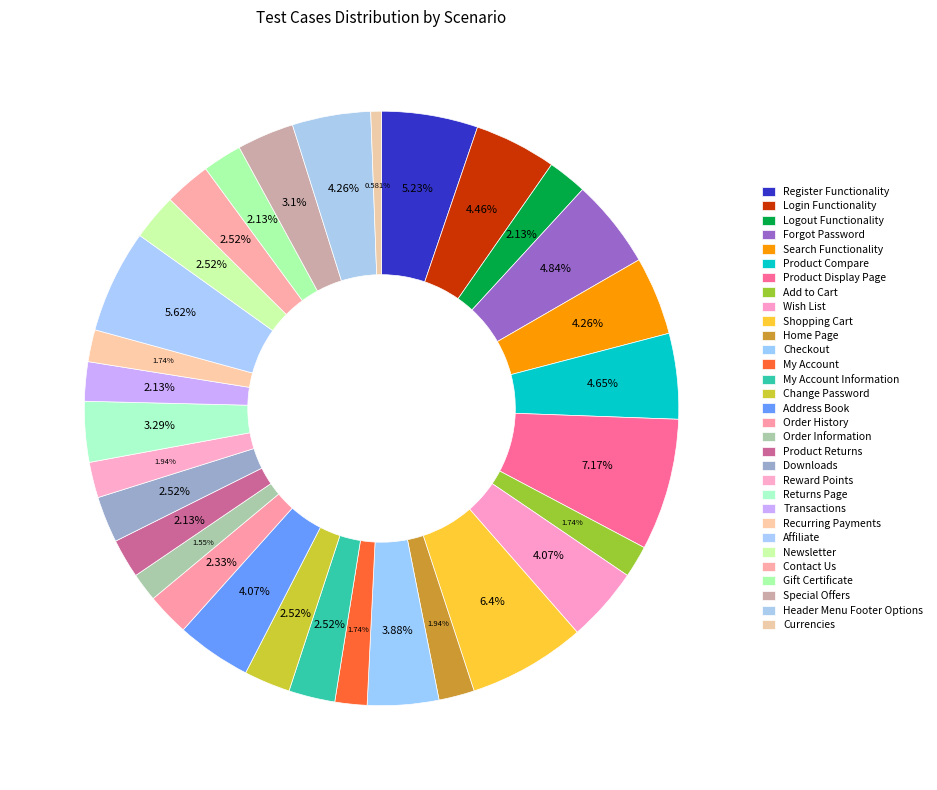

Is it true that Returns Page is 12% of the pie?

False